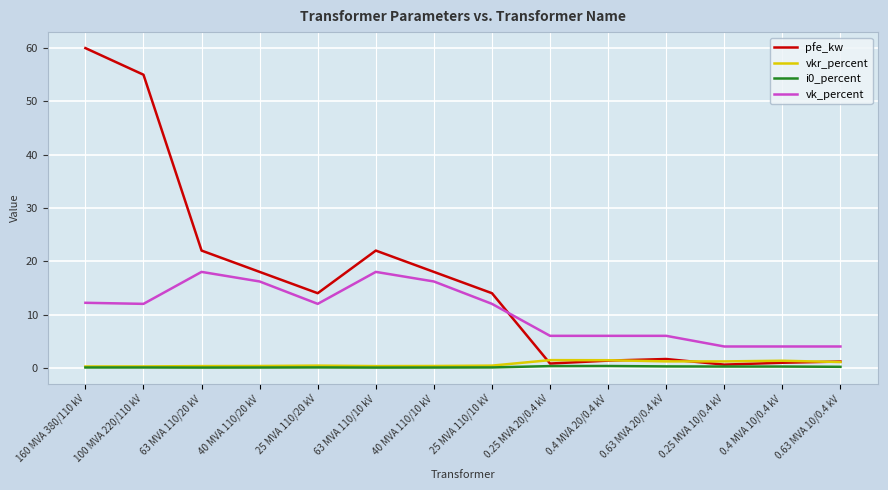

Is the value of vk_percent at 0.25 MVA 10/0.4 kV greater than the value of vkr_percent at 40 MVA 110/20 kV?

Yes